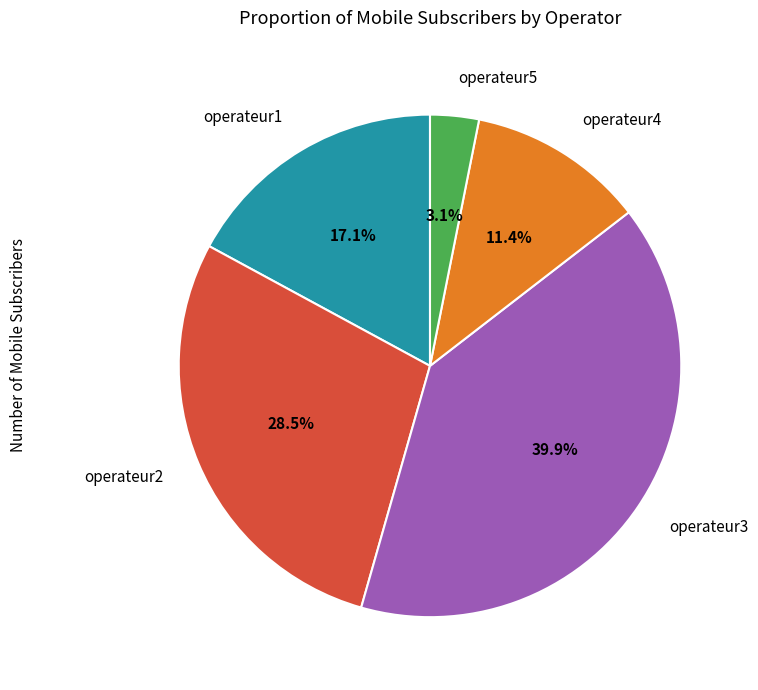

Rank the categories by value from highest to lowest.

operateur3, operateur2, operateur1, operateur4, operateur5